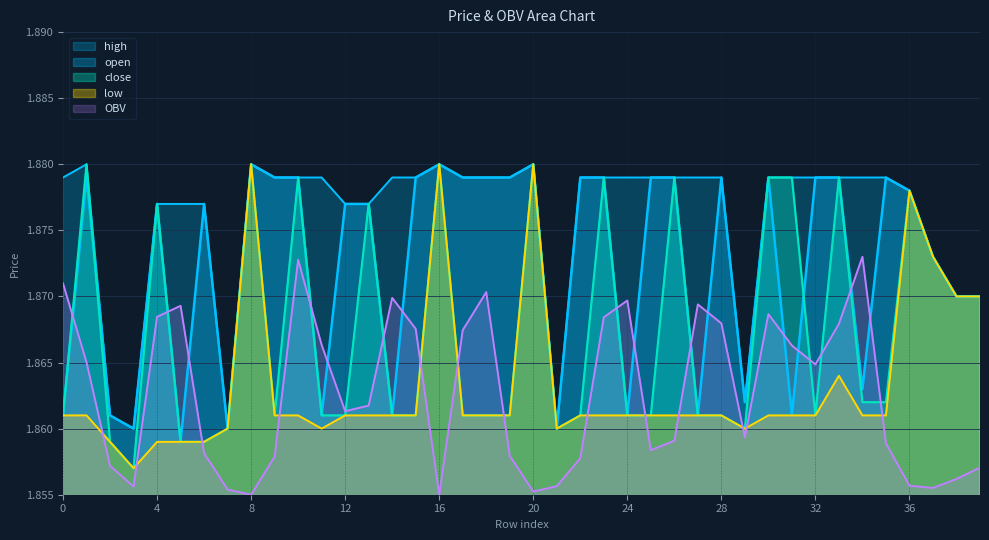

At which category does high reach its first local valley?

3